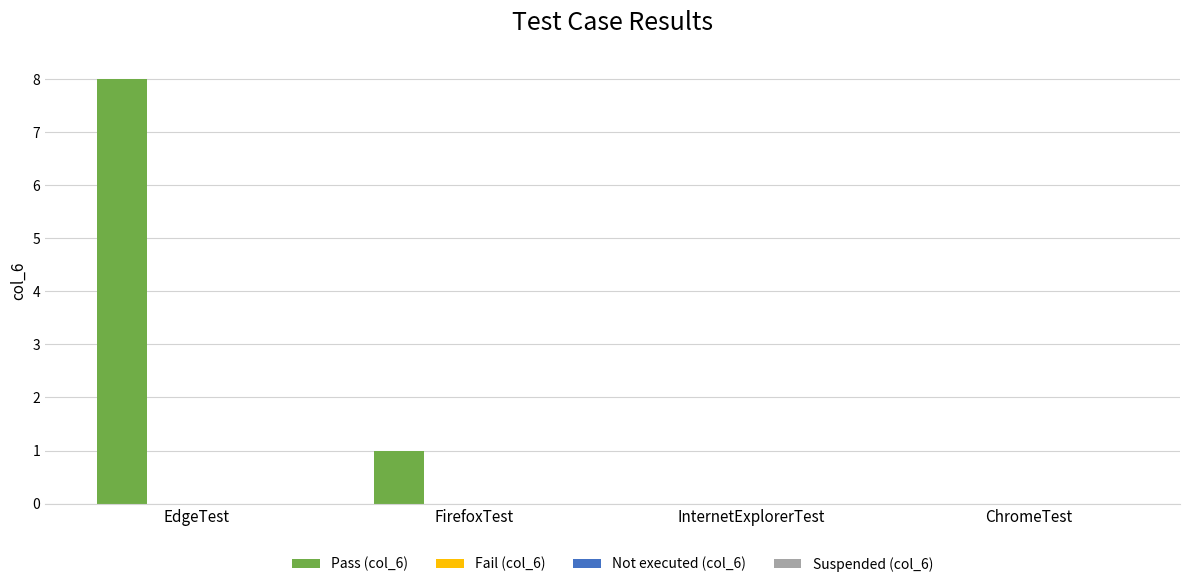

What is the maximum value shown in the chart?

8